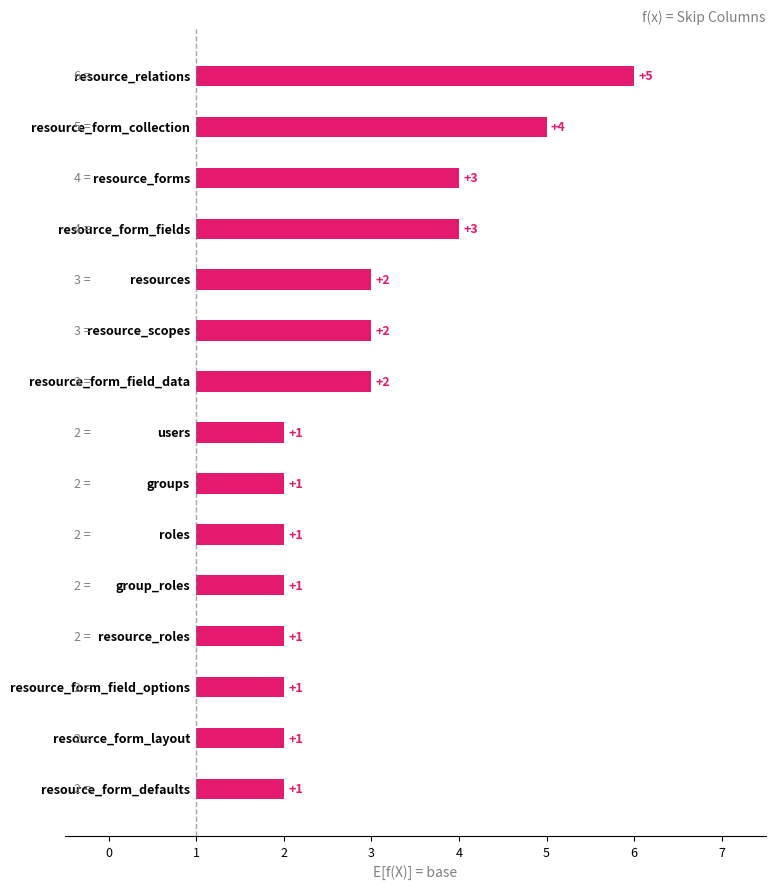

What is the value of the 12th bar from the left?

1